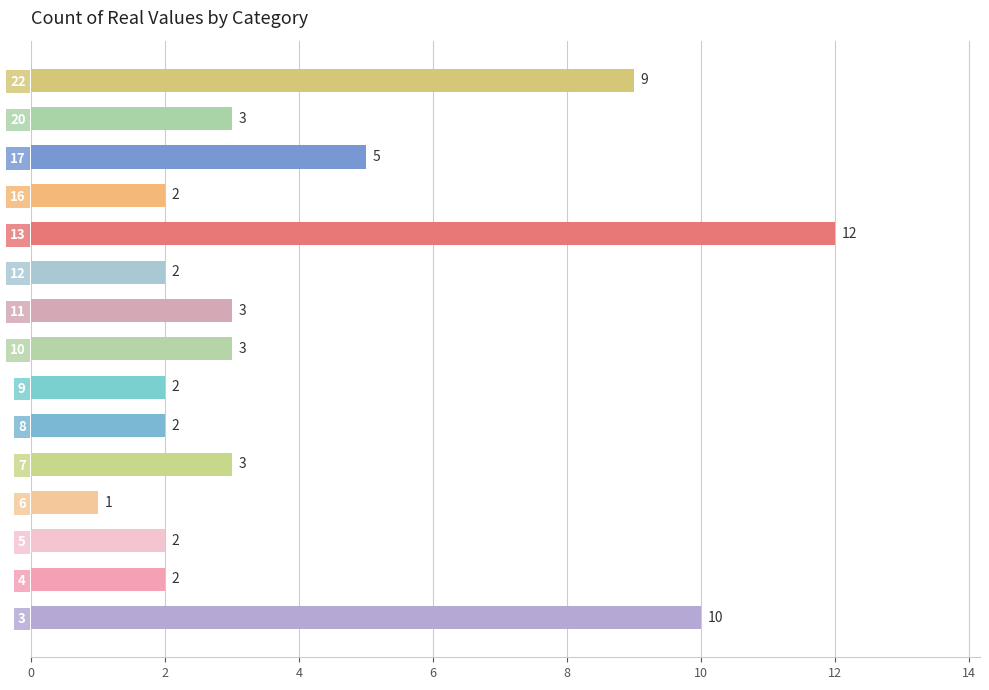

At which category does the chart reach its minimum across all series?

6